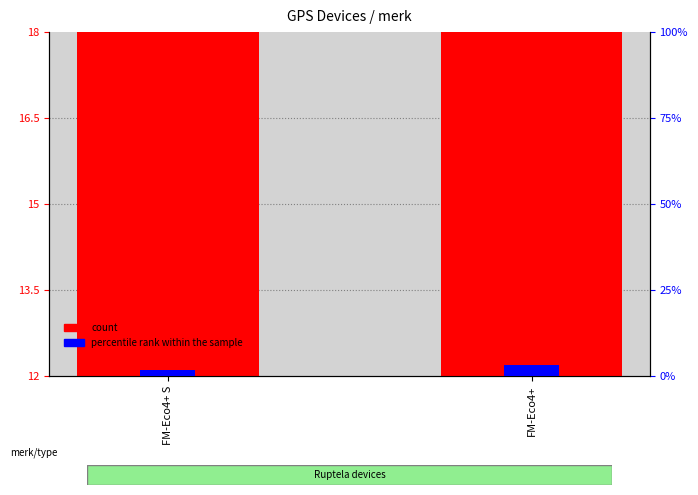

What is the sum of the percentile rank within the sample values at FM-Eco4+ and FM-Eco4+ S?

4.8